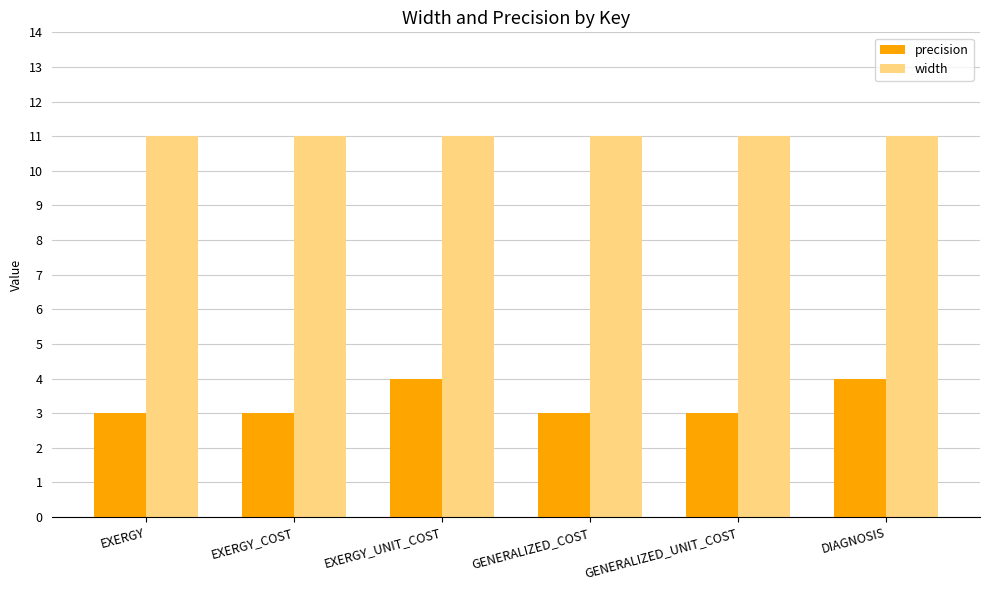

Reading left to right, list all the values displayed in this chart.

precision: EXERGY=3	EXERGY_COST=3	EXERGY_UNIT_COST=4	GENERALIZED_COST=3	GENERALIZED_UNIT_COST=3	DIAGNOSIS=4
width: EXERGY=11	EXERGY_COST=11	EXERGY_UNIT_COST=11	GENERALIZED_COST=11	GENERALIZED_UNIT_COST=11	DIAGNOSIS=11